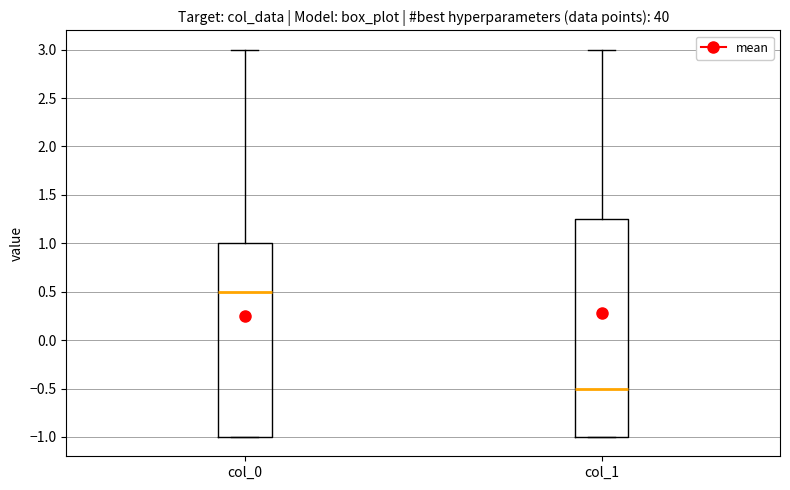

Where does the upper whisker of the box for col_0 end on the y-axis? The values are not printed on the chart, so give them approximately, as read against the axis.

3.00